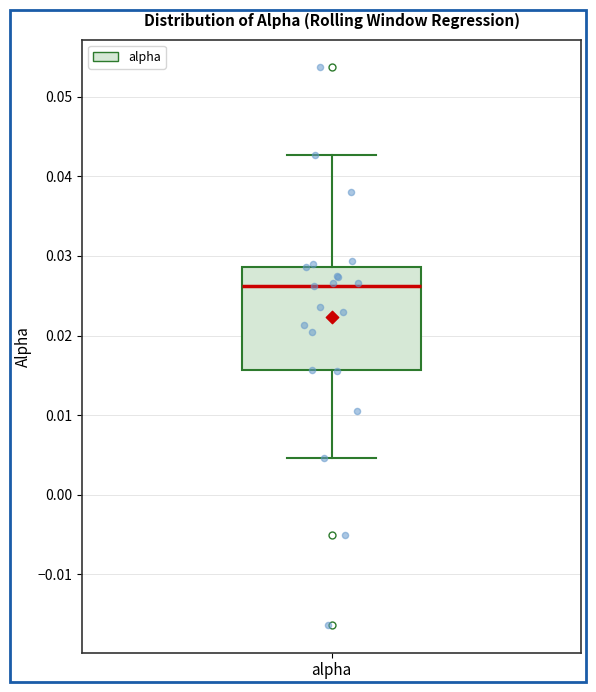

Read this box plot against the y-axis: the position of the median line, the range covered by the box, and the ends of both whiskers. The values are not printed on the chart, so give them approximately, as read against the axis.

median 0.026, box 0.016 to 0.029, whiskers 0.005 to 0.043